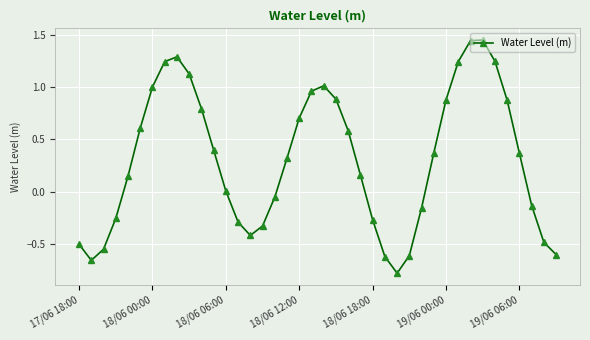

What is the difference between the maximum and minimum values?

2.2